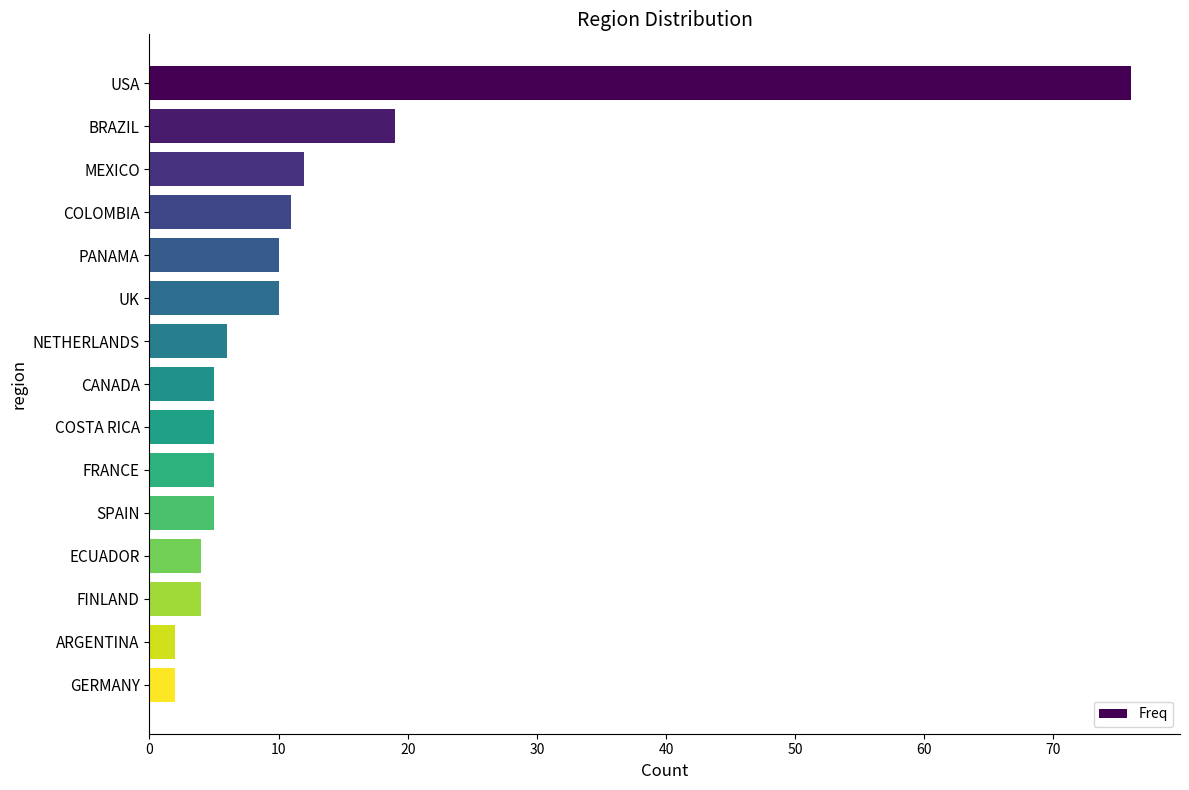

Are the bars horizontal?

Yes